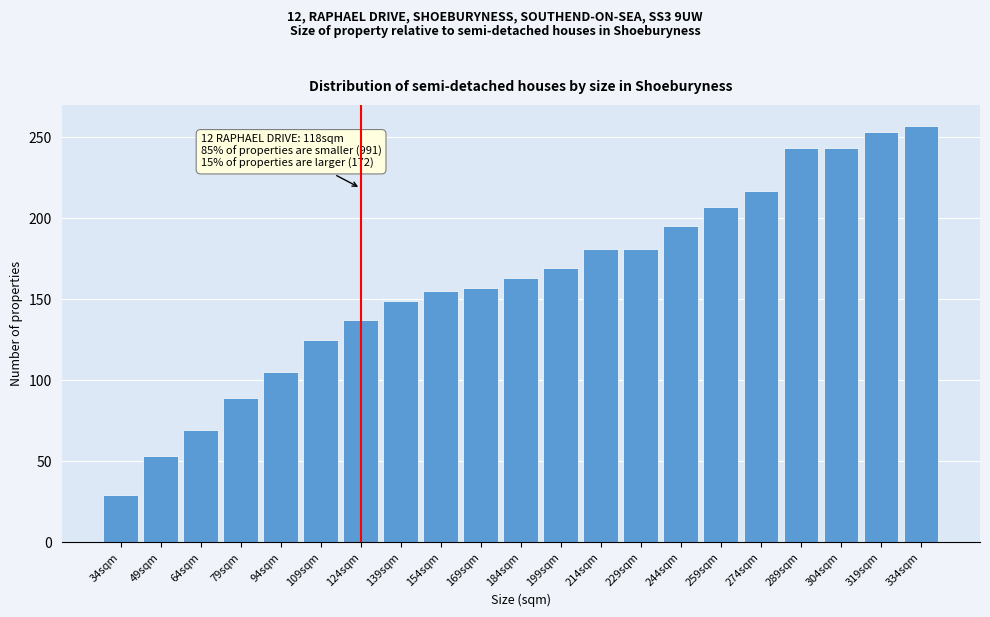

Reading left to right, extract all data points from this chart.

29	53	69	89	105	125	137	149	155	157	163	169	181	181	195	207	217	243	243	253	257